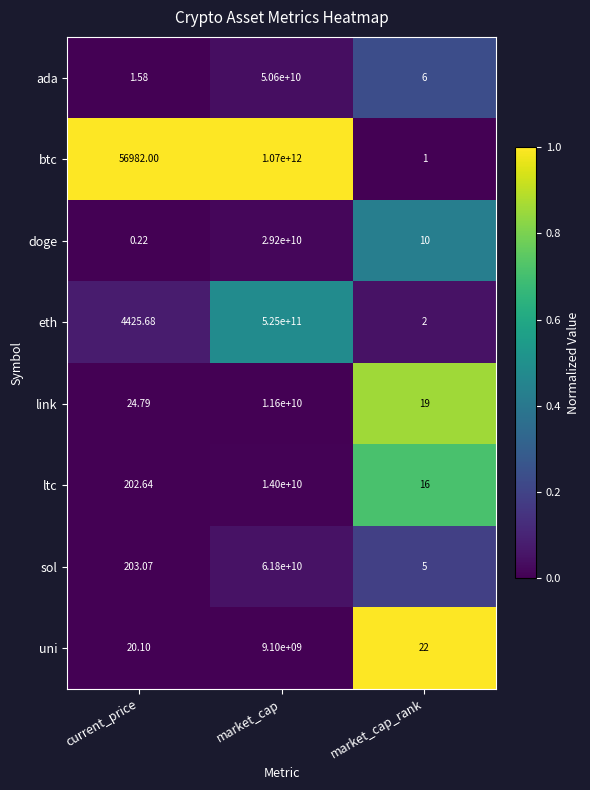

List the series in order of their peak value, lowest first.

uni, link, ltc, doge, ada, sol, eth, btc